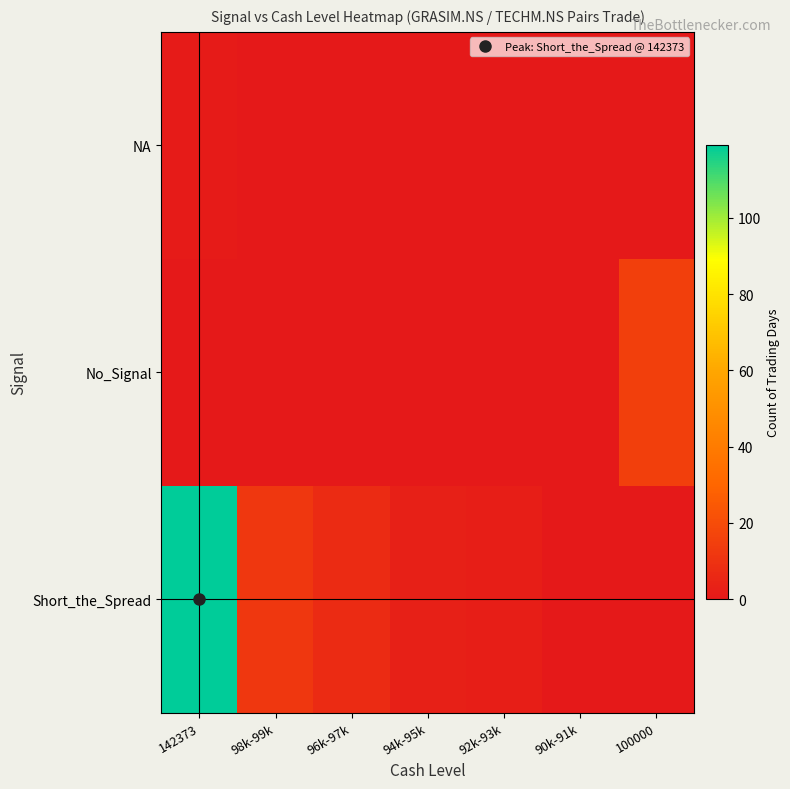

List the series in order of their peak value, lowest first.

NA, No_Signal, Short_the_Spread